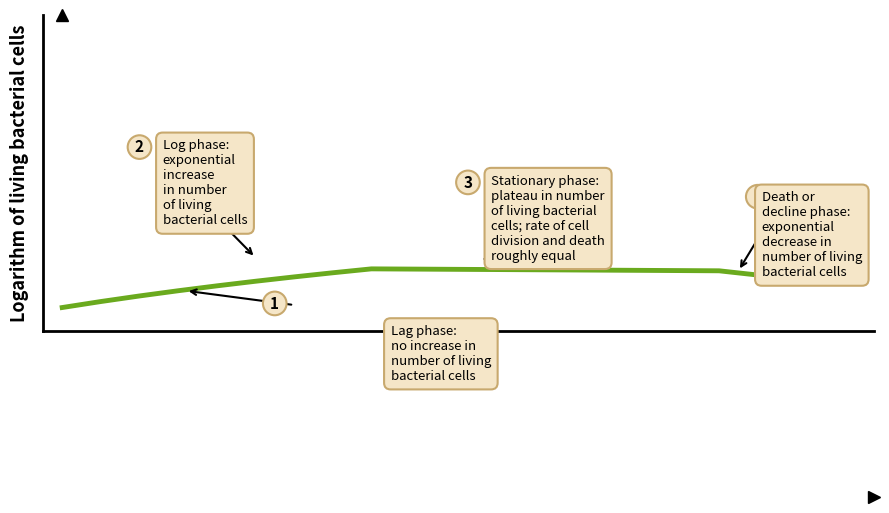

Does the chart have visible grid lines?

No